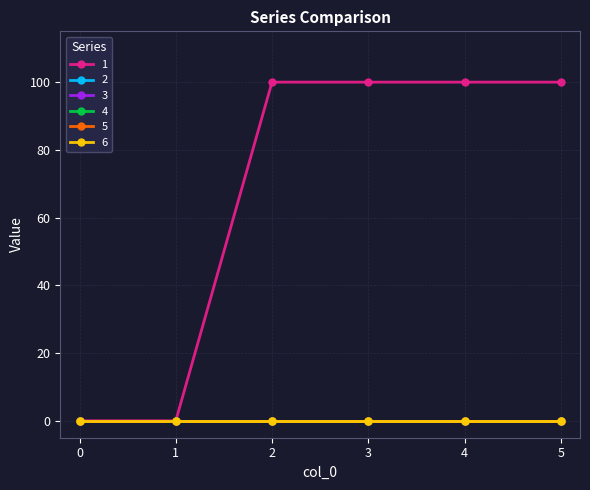

Is the value of 6 at 5 greater than the value of 4 at 0?

No